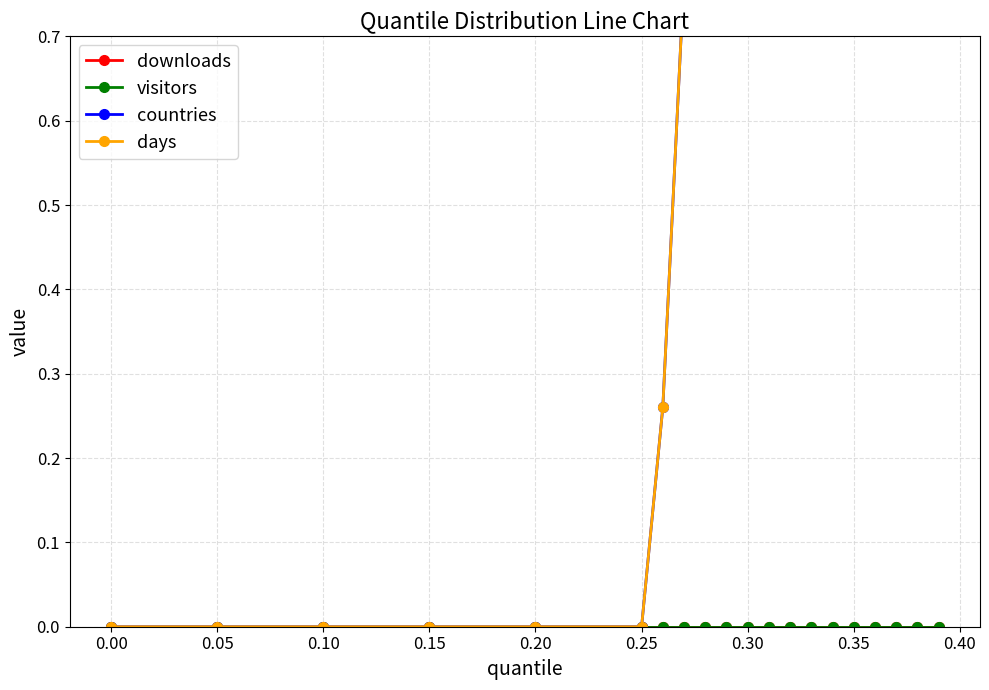

Rank the series by their maximum value, from highest to lowest.

countries, days, downloads, visitors